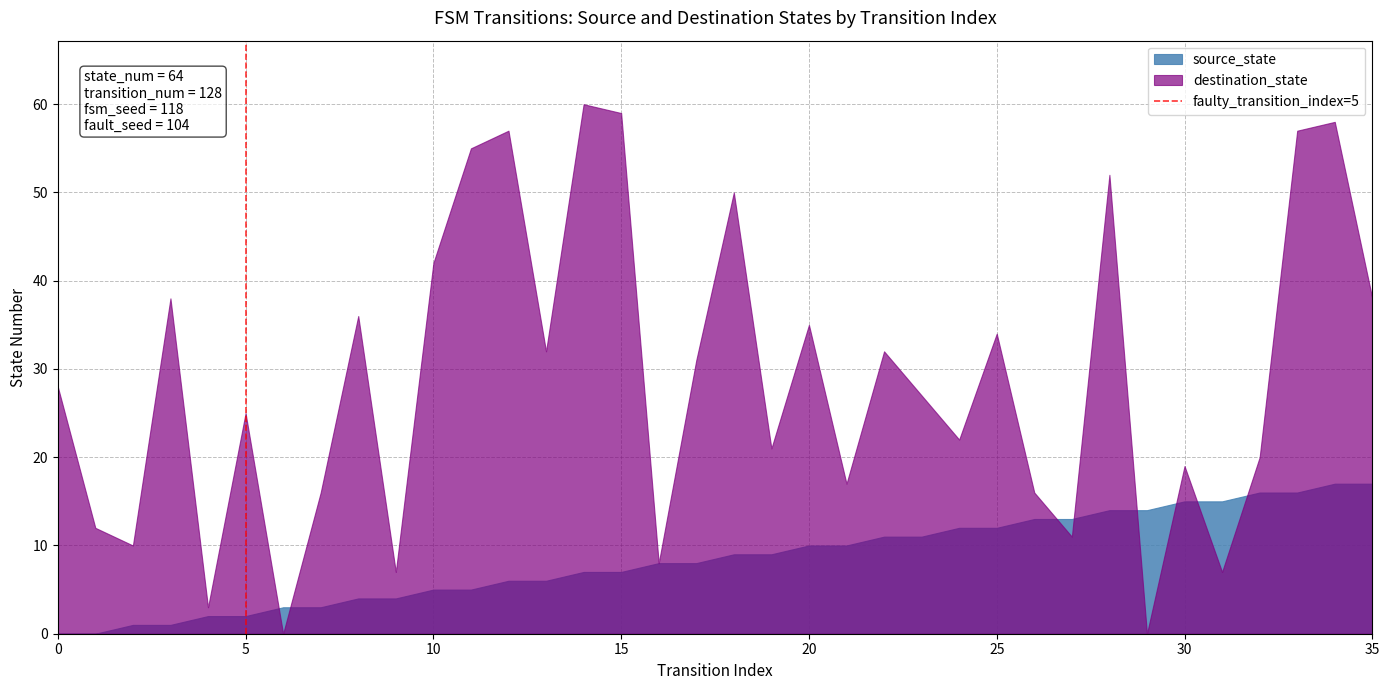

The destination_state series shows 28 at 0. True or false?

True